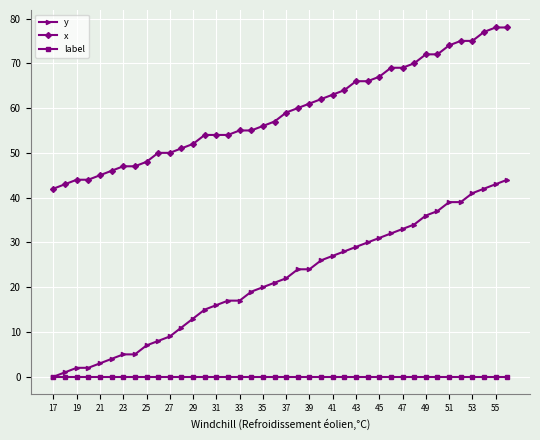

Is this an area chart (filled region under the line)?

No